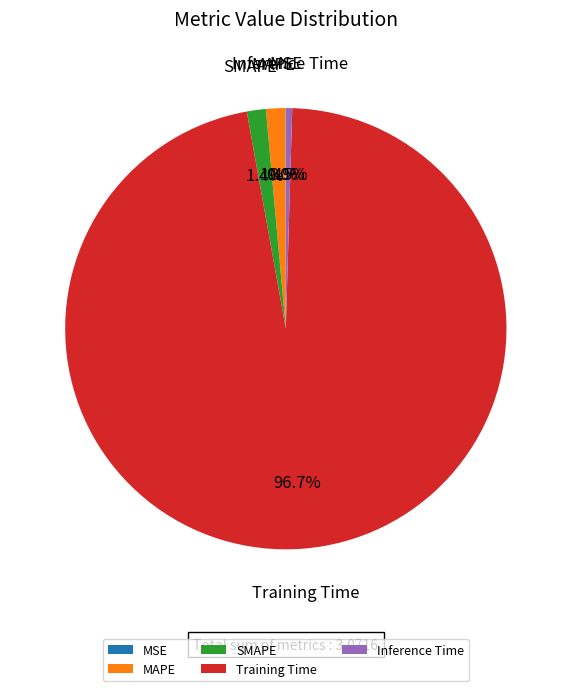

True or false: SMAPE accounts for 11% of the total.

False